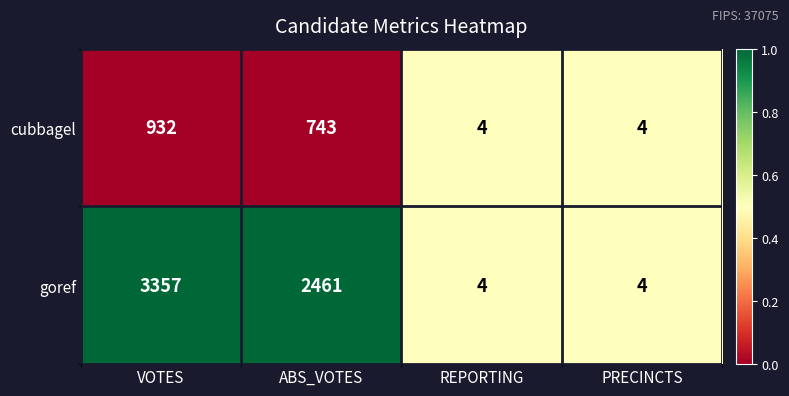

Which series has the largest total across all categories?

goref